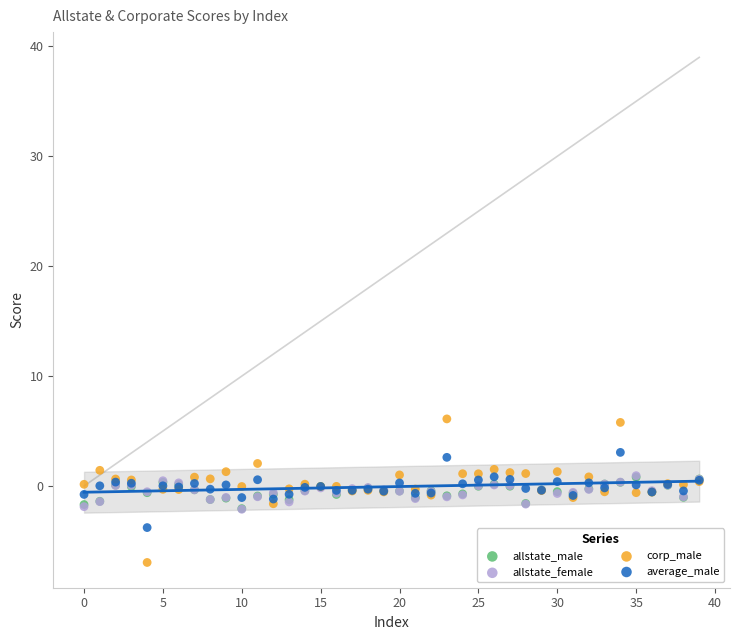

What are all the series names shown in the legend?

allstate_male, allstate_female, corp_male, average_male